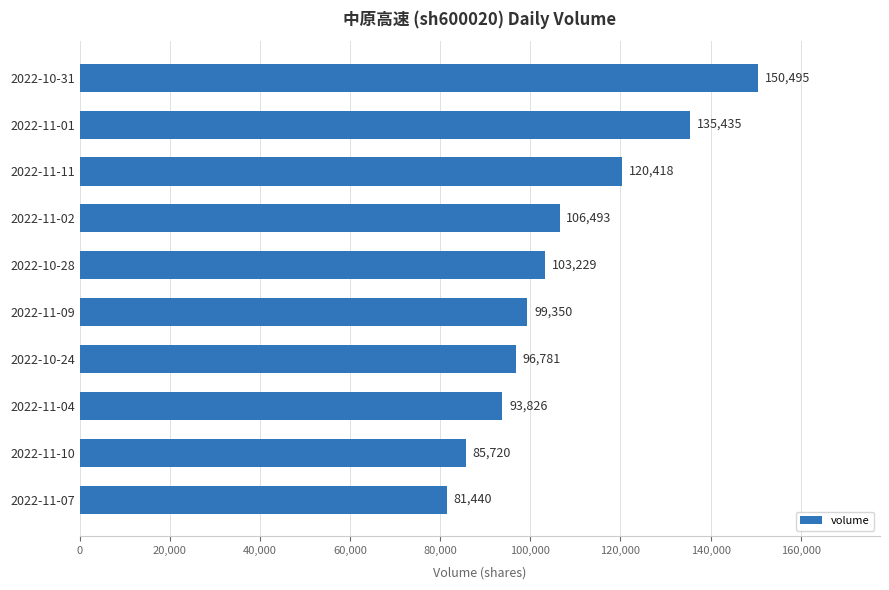

Rank the categories by value from lowest to highest.

2022-11-07, 2022-11-10, 2022-11-04, 2022-10-24, 2022-11-09, 2022-10-28, 2022-11-02, 2022-11-11, 2022-11-01, 2022-10-31